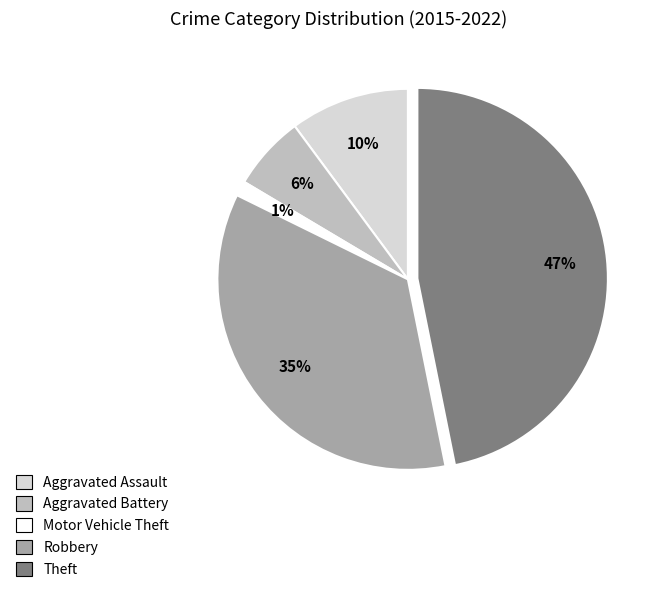

Is there any slice that represents more than half of the pie?

No